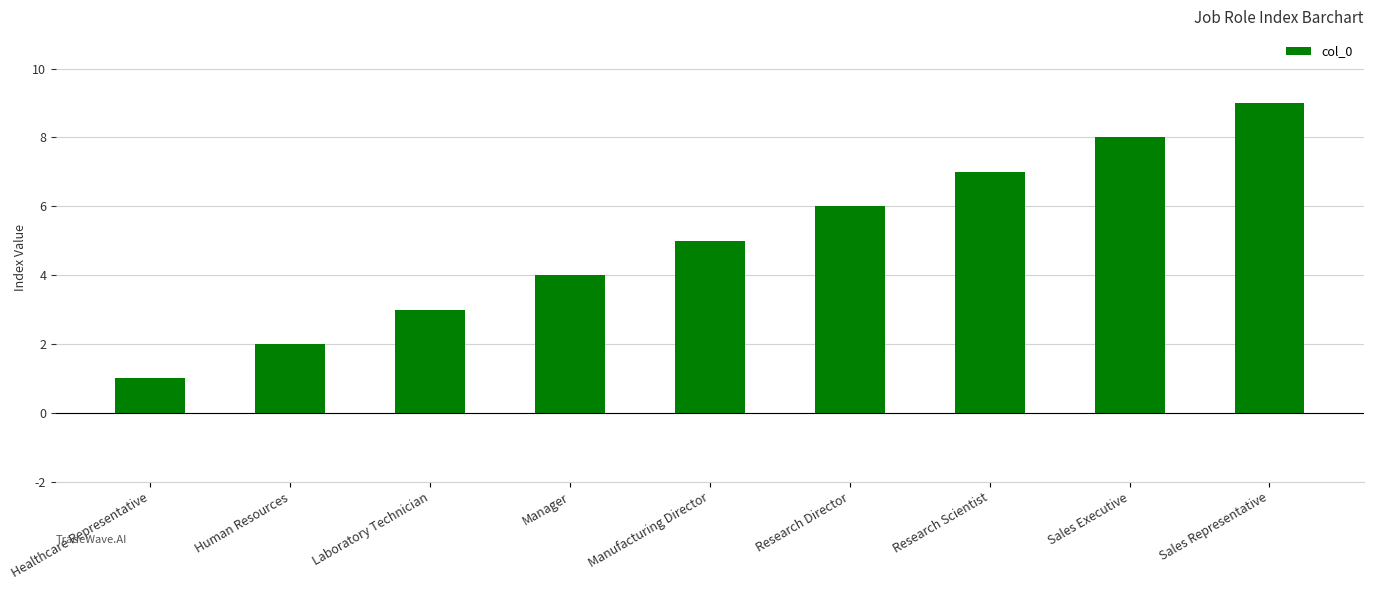

List the labels in order of value, smallest first.

Healthcare Representative, Human Resources, Laboratory Technician, Manager, Manufacturing Director, Research Director, Research Scientist, Sales Executive, Sales Representative